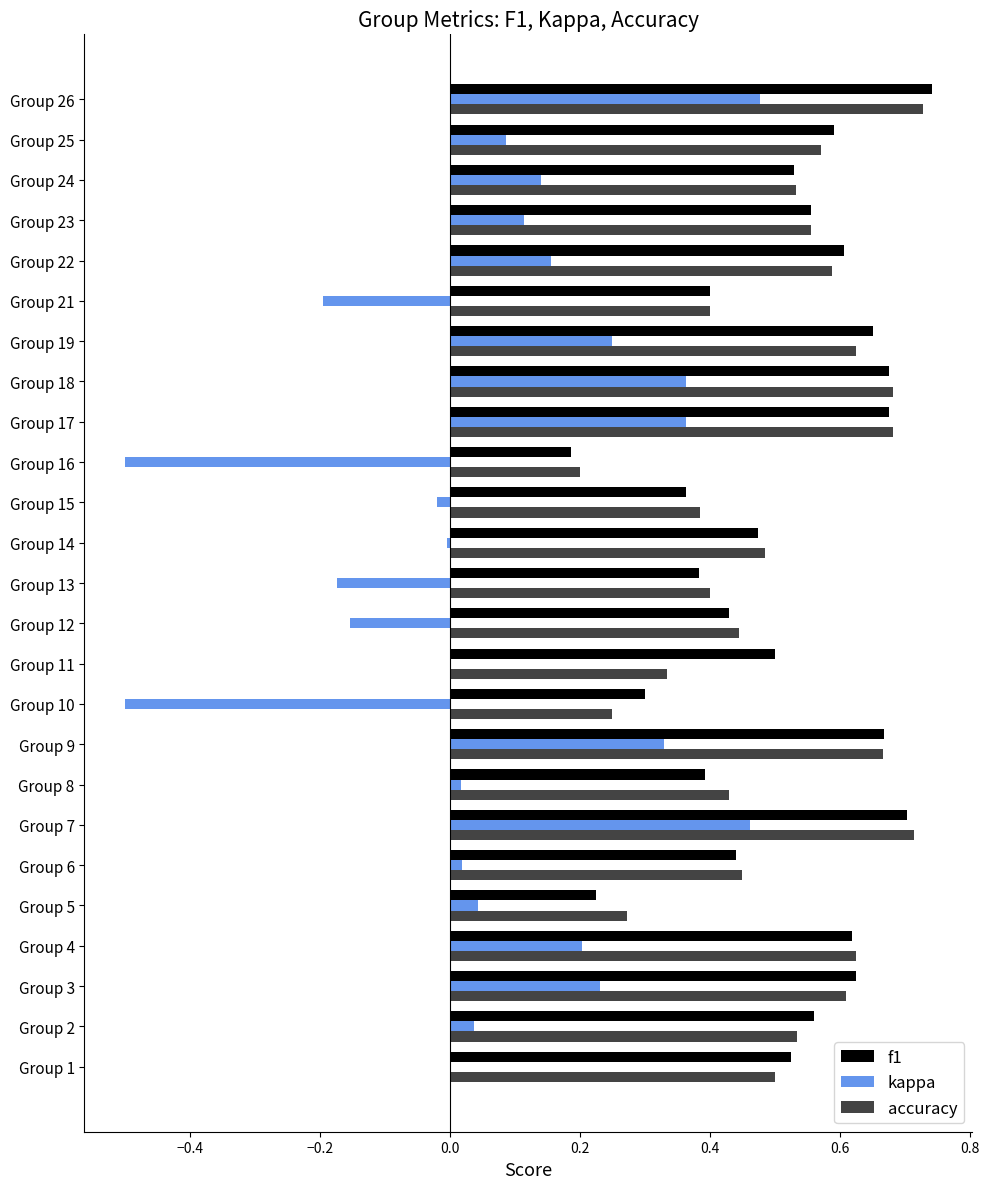

Is the value of kappa at Group 17 greater than the value of f1 at Group 9?

No